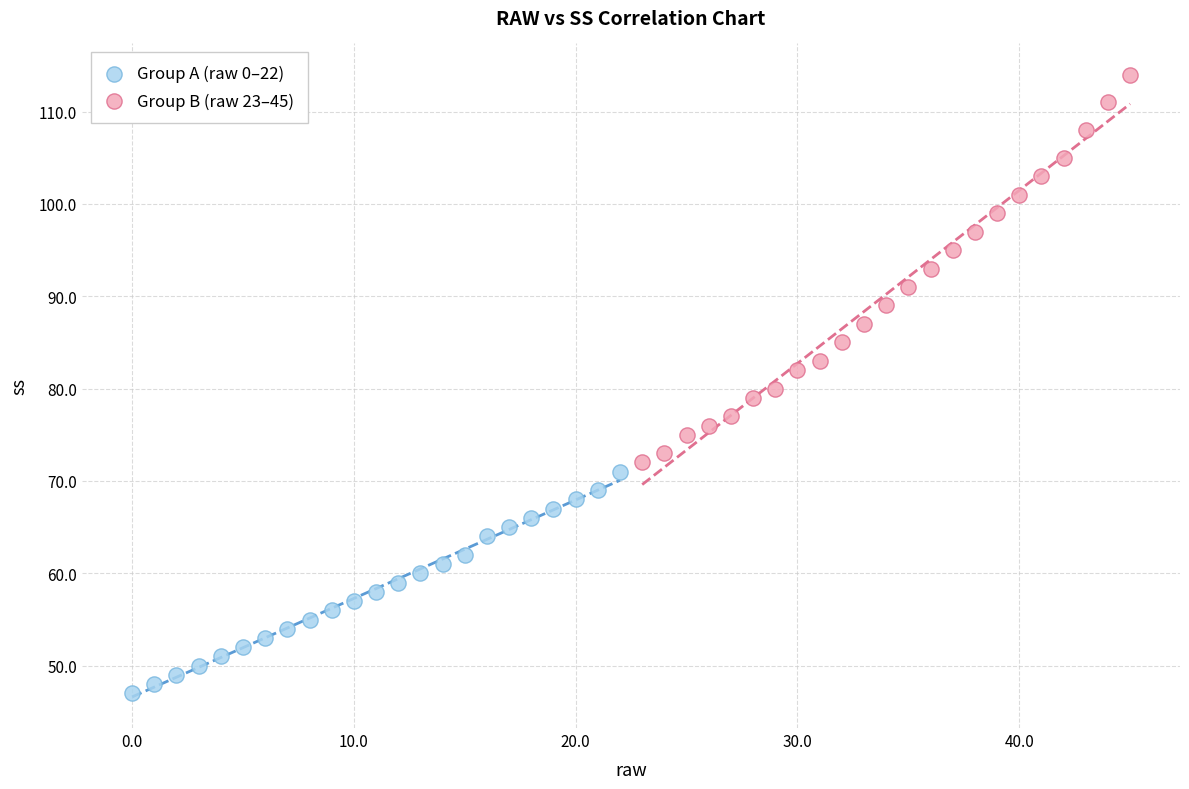

What are all the series names shown in the legend?

Group A (raw 0–22), Group B (raw 23–45)